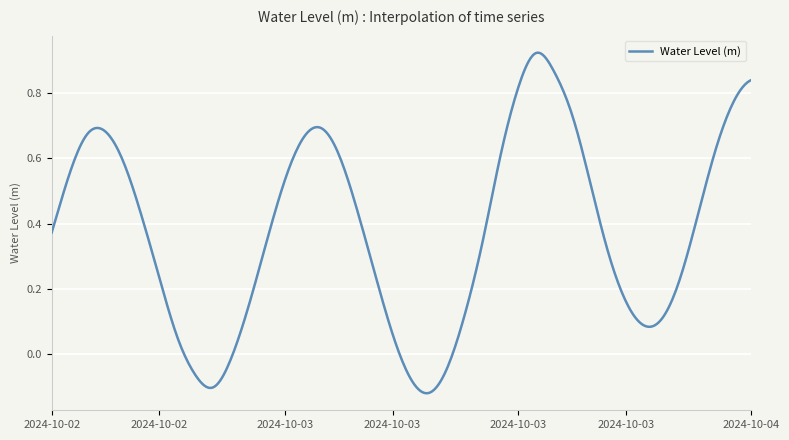

What is the difference between the maximum and minimum values?

1.0